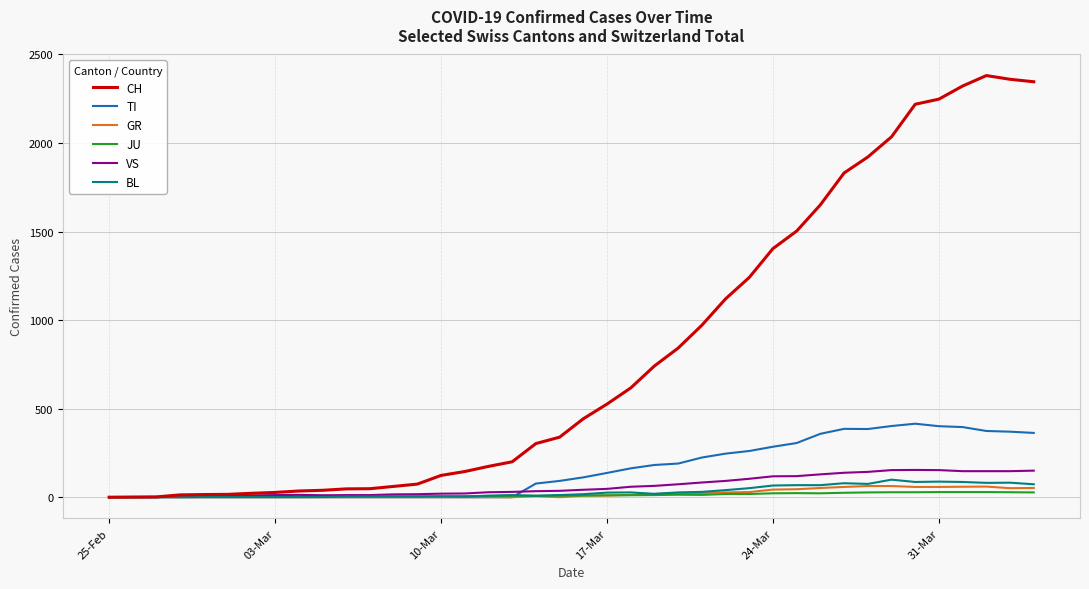

Which series has the widest spread of values?

CH